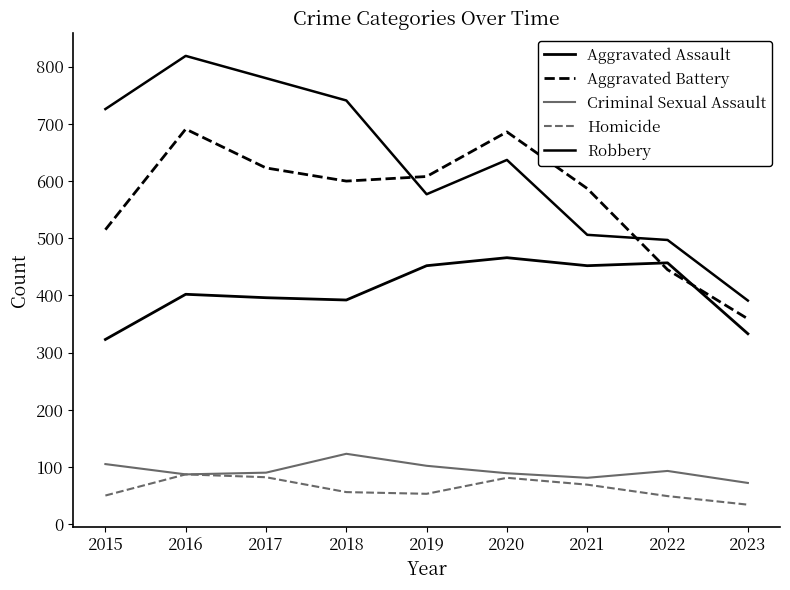

What is the difference between the highest and lowest values at 2016?

732